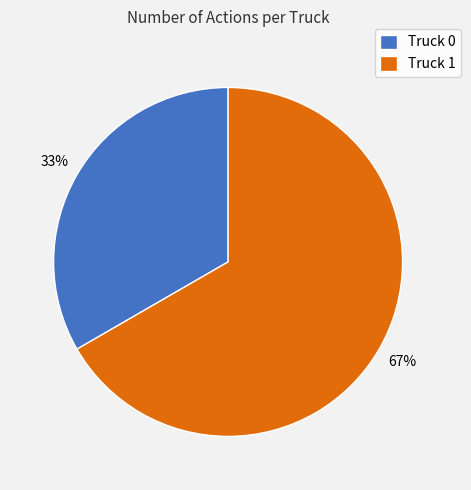

Combined, do Truck 0 and Truck 1 account for over 50%?

Yes